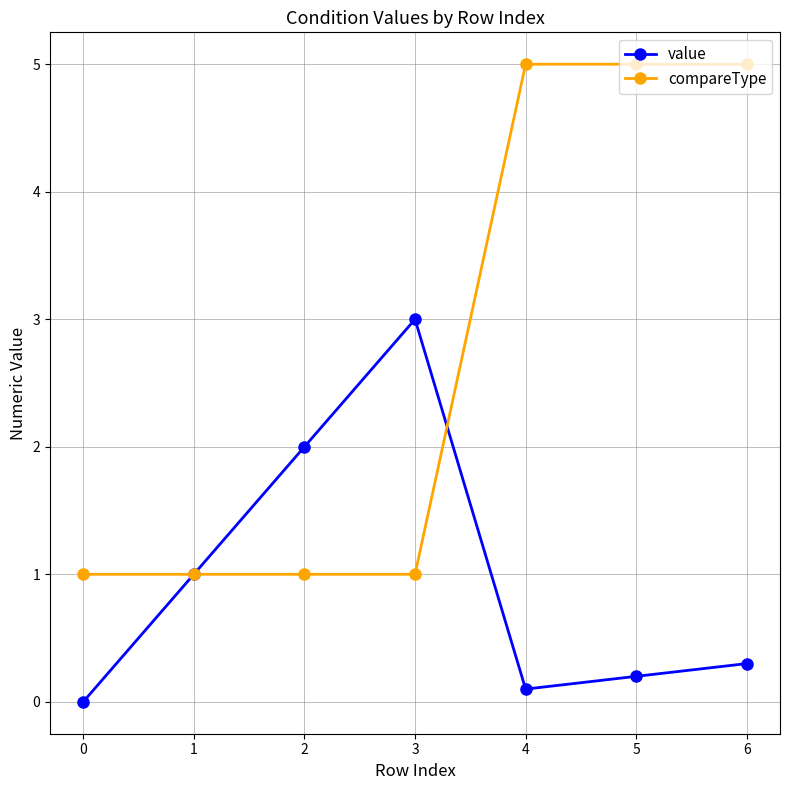

Does the chart display data point markers on the line(s)?

Yes